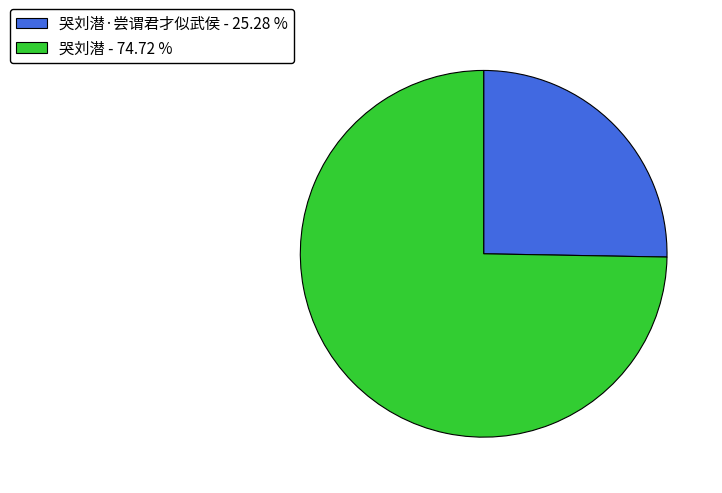

What is the largest slice in the pie chart?

哭刘潜 - 74.72 %